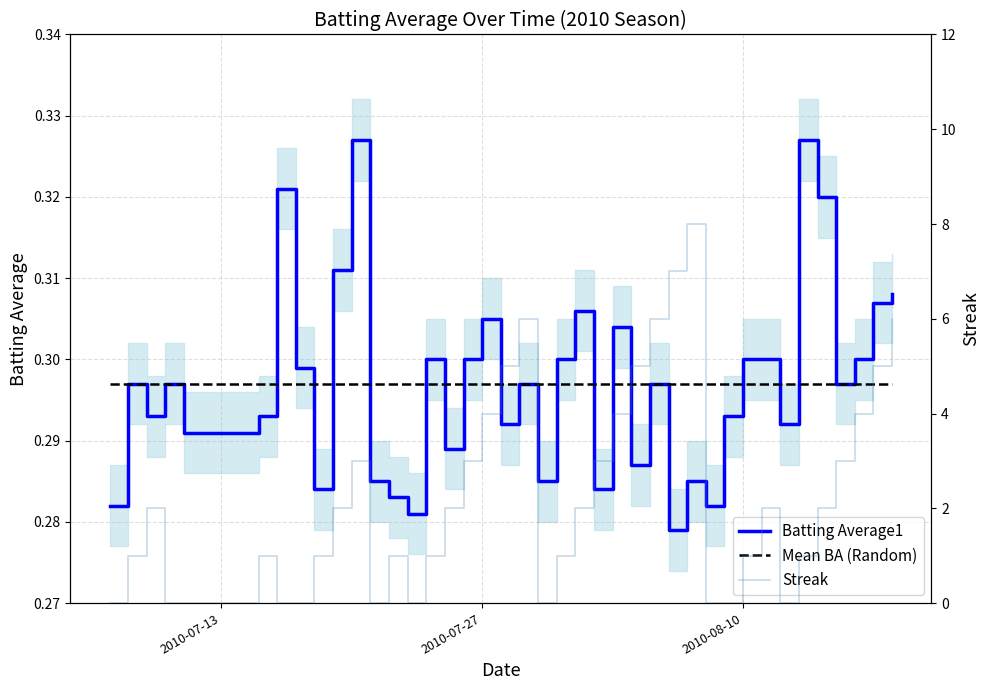

True or false: Batting Average1 and Streak intersect in this chart.

True